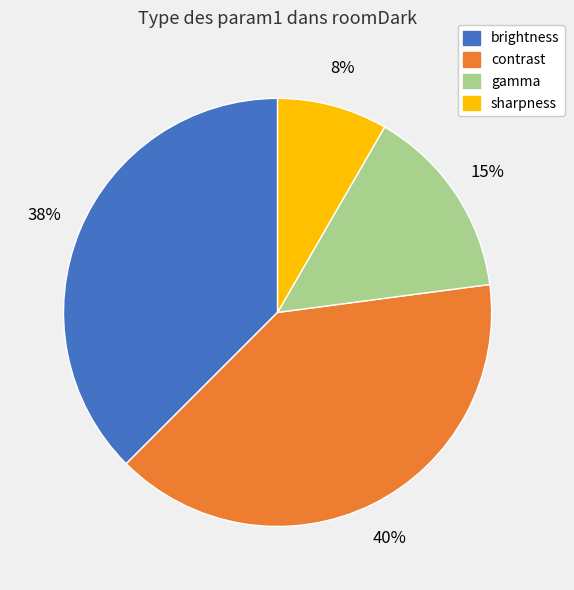

Which category has the smallest portion of the pie?

sharpness